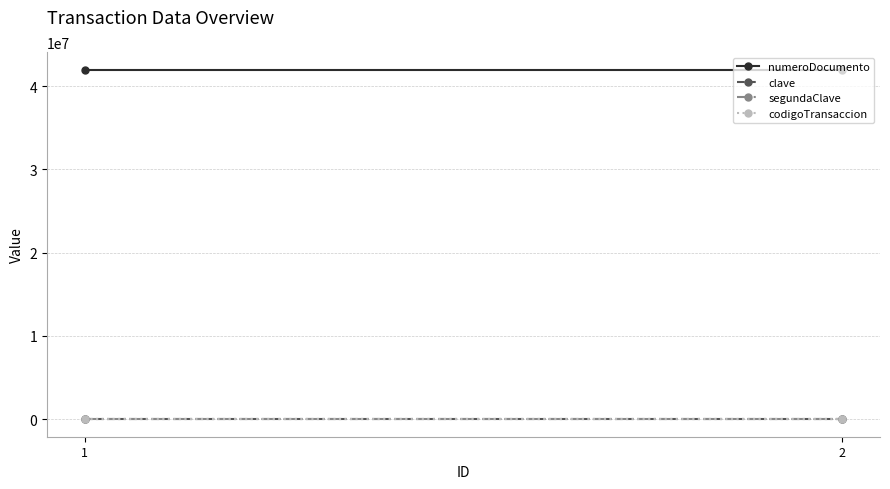

Is it true that codigoTransaccion equals 369 at 1?

True